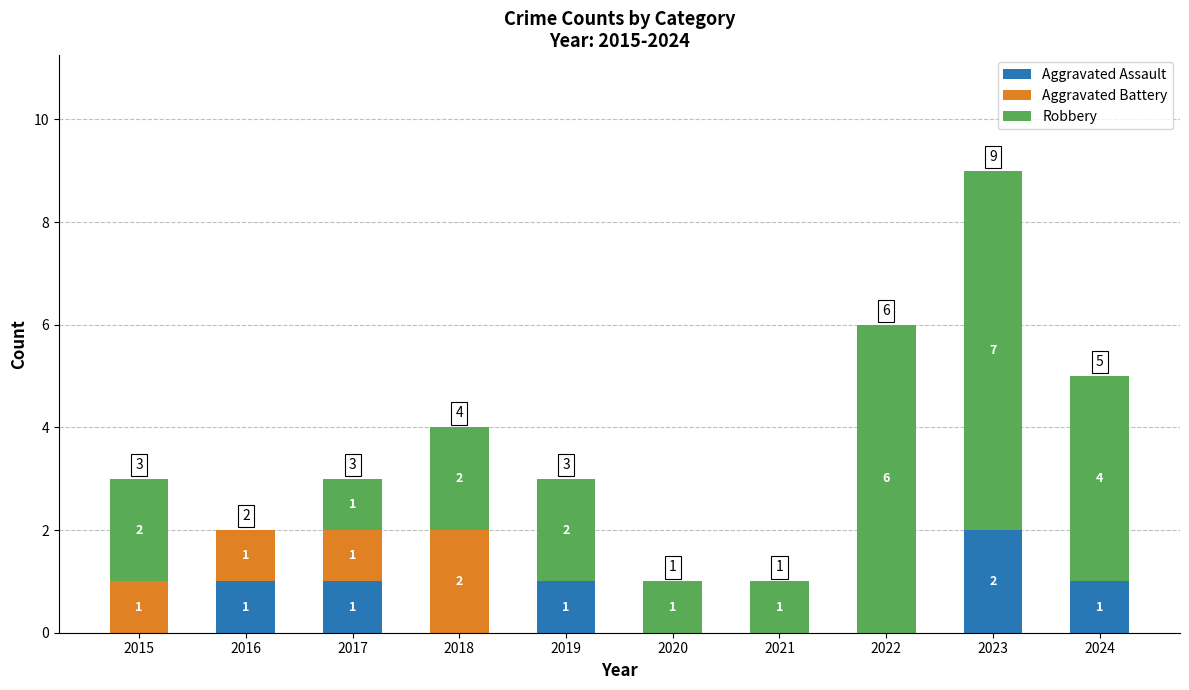

The Aggravated Assault series shows 1 at 2019. True or false?

True